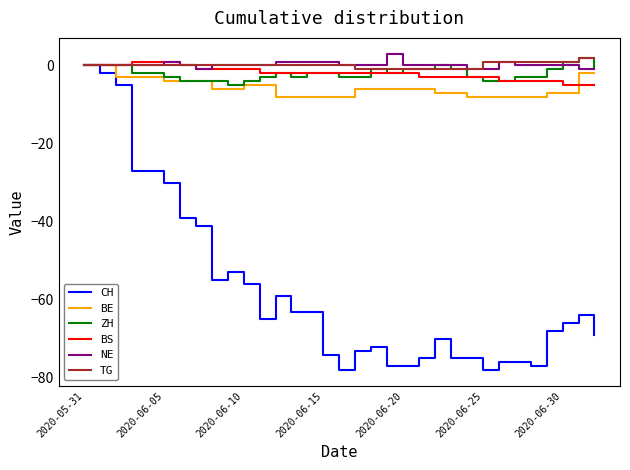

Reading left to right, transcribe all the data shown in this chart.

CH: 0	-2	-5	-27	-27	-30	-39	-41	-55	-53	-56	-65	-59	-63	-63	-74	-78	-73	-72	-77	-77	-75	-70	-75	-75	-78	-76	-76	-77	-68	-66	-64	-69
BE: 0	0	-3	-3	-3	-4	-4	-4	-6	-6	-5	-5	-8	-8	-8	-8	-8	-6	-6	-6	-6	-6	-7	-7	-8	-8	-8	-8	-8	-7	-7	-2	-2
ZH: 0	0	0	-2	-2	-3	-4	-4	-4	-5	-4	-3	-2	-3	-2	-2	-3	-3	-1	-2	-1	-1	0	-1	-3	-4	-4	-3	-3	-1	1	2	-1
BS: 0	0	0	1	1	1	0	-1	-1	-1	-1	-2	-2	-2	-2	-2	-2	-2	-2	-2	-2	-3	-3	-3	-3	-3	-4	-4	-4	-4	-5	-5	-5
NE: 0	0	0	0	0	1	0	-1	0	0	0	0	1	1	1	1	0	0	0	3	0	0	0	0	-1	-1	1	0	0	0	0	-1	-1
TG: 0	0	0	0	0	0	0	0	0	0	0	0	0	0	0	0	0	-1	-1	-1	-1	-1	-1	-1	-1	1	1	1	1	1	1	2	2